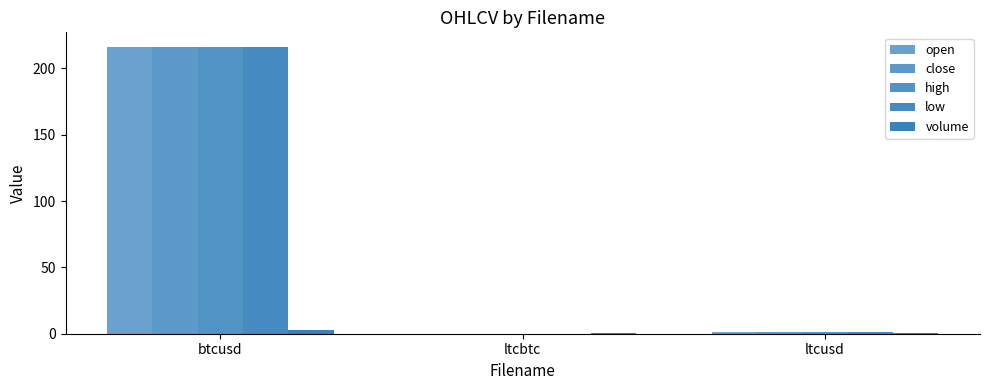

Reading left to right, extract all data points from this chart.

open: 216.4	0.0	1.4
close: 216.2	0.0	1.4
high: 216.4	0.0	1.4
low: 216.2	0.0	1.4
volume: 2.9	0.9	0.7